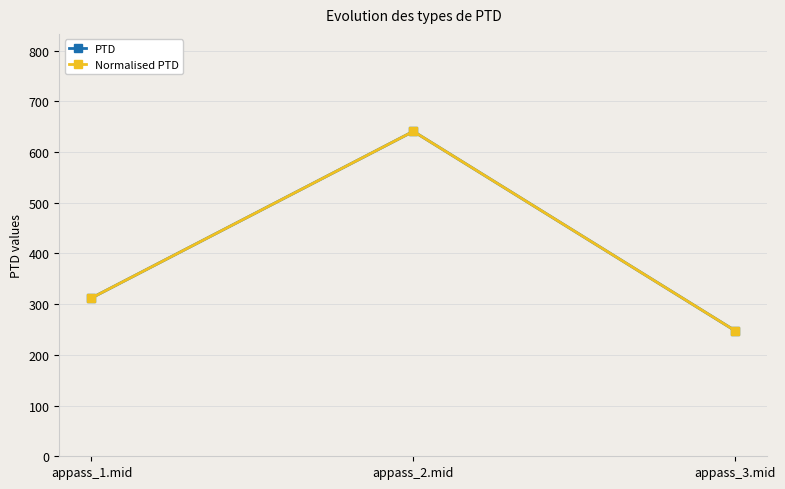

How many lines are shown in the chart?

2